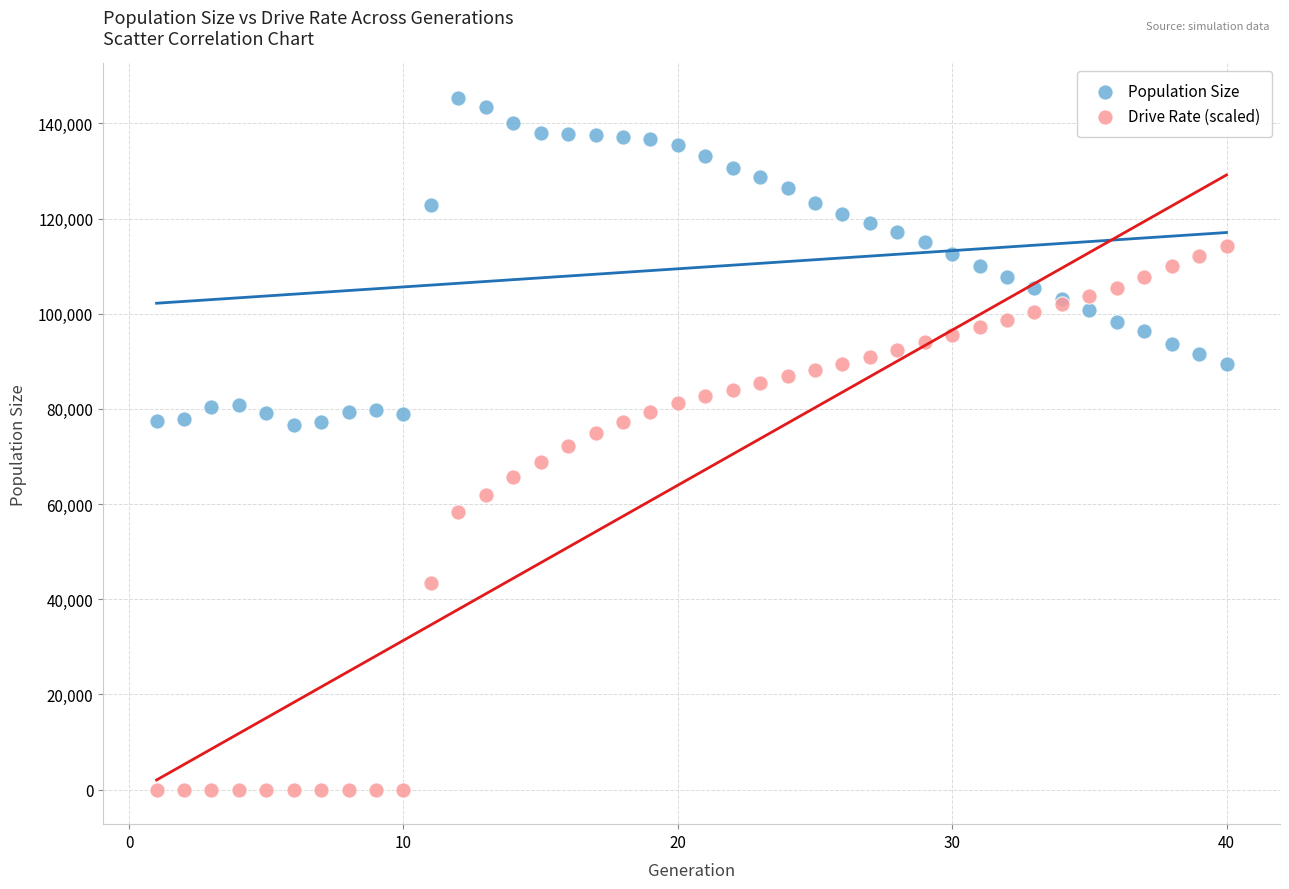

Which series contains the lowest Y value?

Drive Rate (scaled)